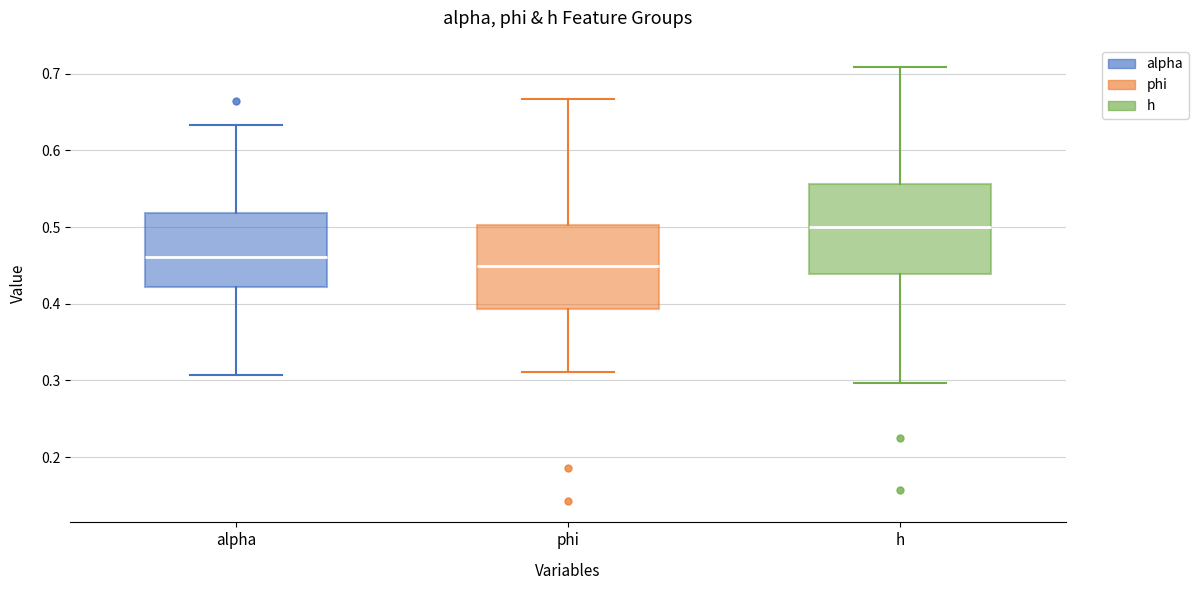

Reading left to right, read every box against the y-axis: the position of its median line, the range the box covers, and the ends of its whiskers. The values are not printed on the chart, so give them approximately, as read against the axis.

alpha: median 0.46, box 0.42 to 0.52, whiskers 0.31 to 0.63
phi: median 0.45, box 0.39 to 0.50, whiskers 0.31 to 0.67
h: median 0.50, box 0.44 to 0.56, whiskers 0.30 to 0.71